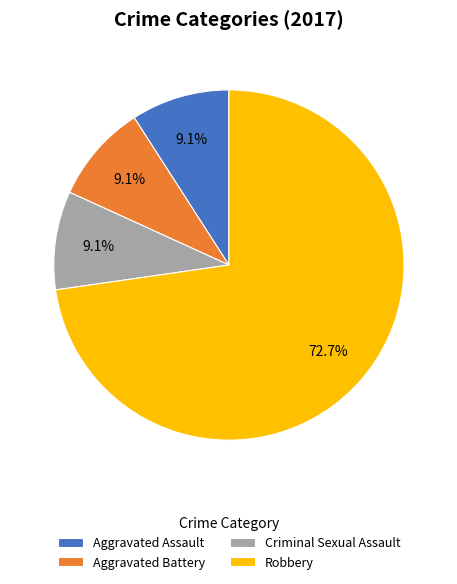

Is it true that Robbery is 73% of the pie?

True